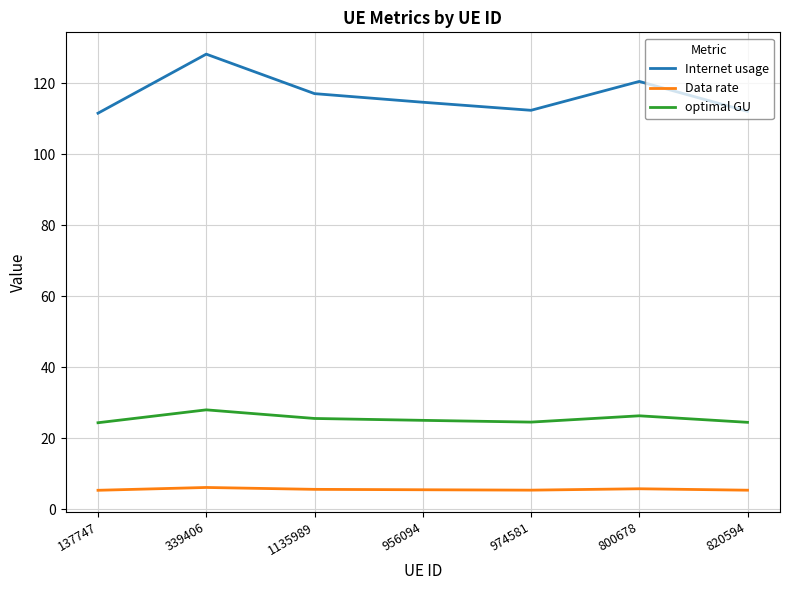

What position from the left is 956094?

4